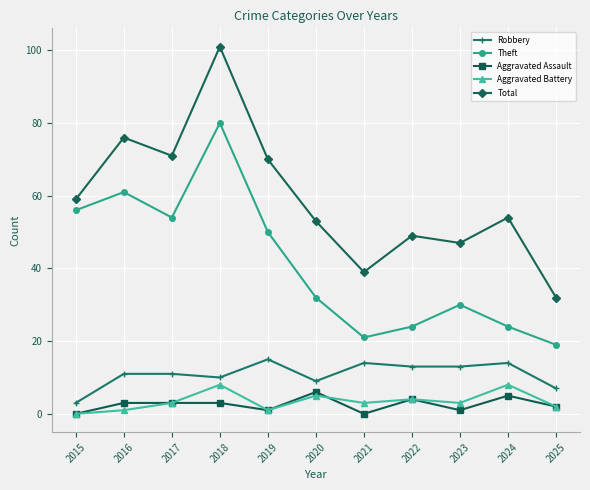

In Theft, how many points are lower than both neighbors (excluding endpoints)?

2